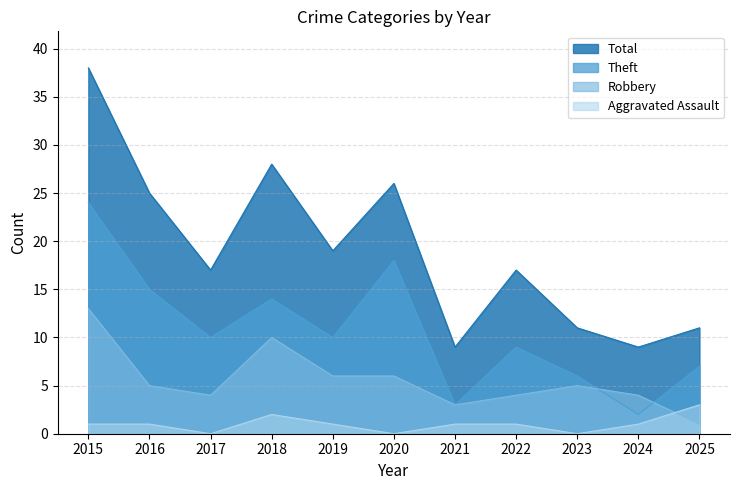

Where does the Theft series first go above 10?

2015